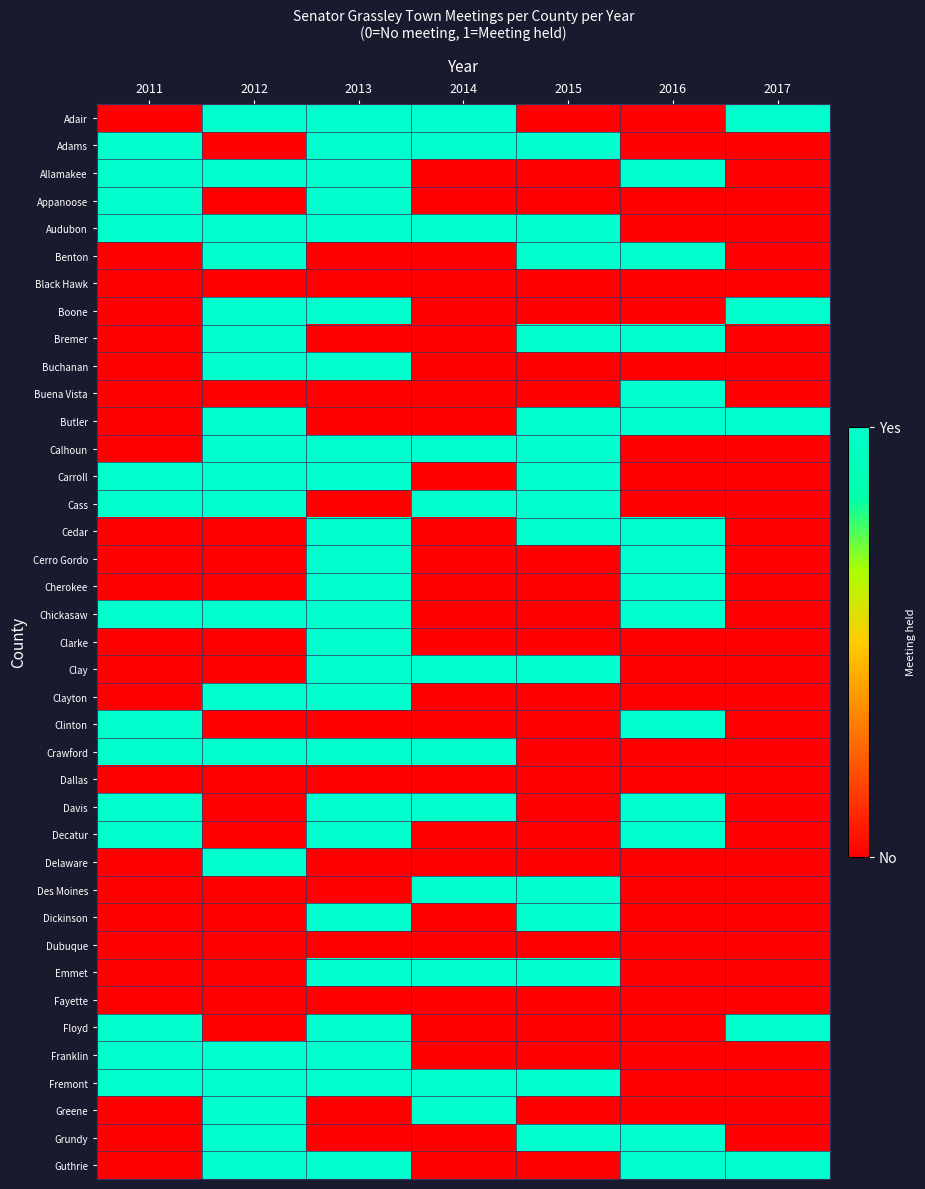

Rank the series at 2013 from lowest to highest value.

Benton, Black Hawk, Bremer, Buena Vista, Butler, Cass, Clinton, Dallas, Delaware, Des Moines, Dubuque, Fayette, Greene, Grundy, Adair, Adams, Allamakee, Appanoose, Audubon, Boone, Buchanan, Calhoun, Carroll, Cedar, Cerro Gordo, Cherokee, Chickasaw, Clarke, Clay, Clayton, Crawford, Davis, Decatur, Dickinson, Emmet, Floyd, Franklin, Fremont, Guthrie